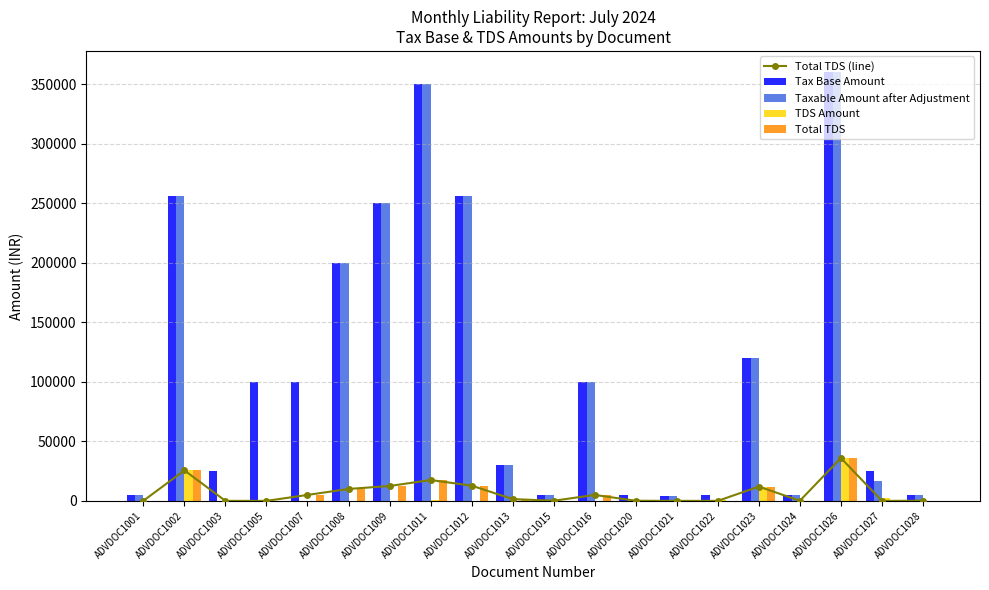

What are all the series names shown in the legend?

Total TDS (line), Tax Base Amount, Taxable Amount after Adjustment, TDS Amount, Total TDS